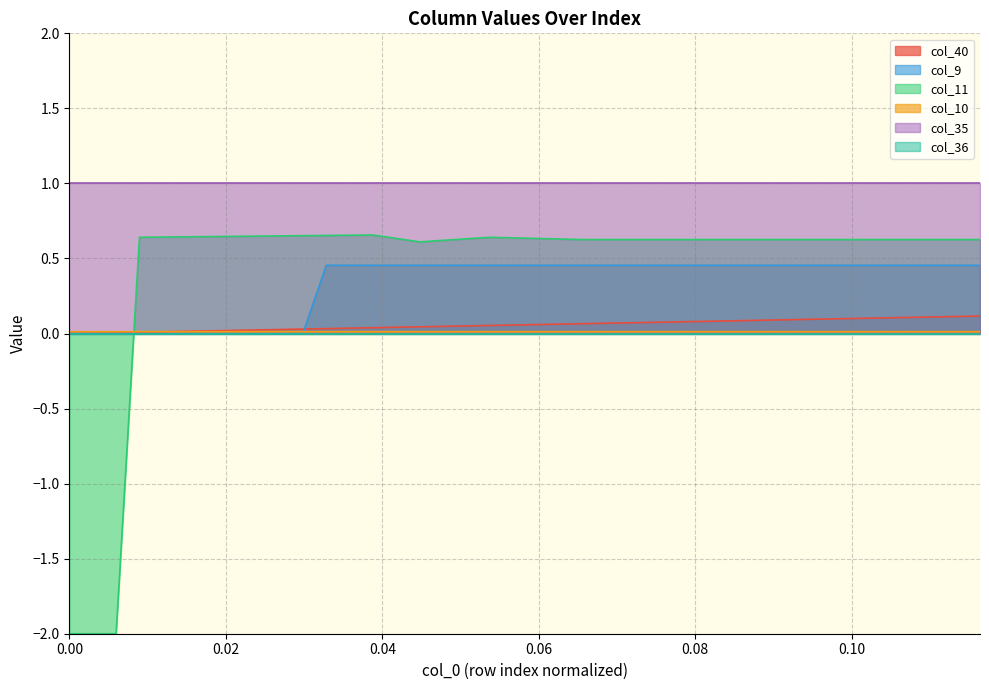

Which series has the largest range (max minus min)?

col_11